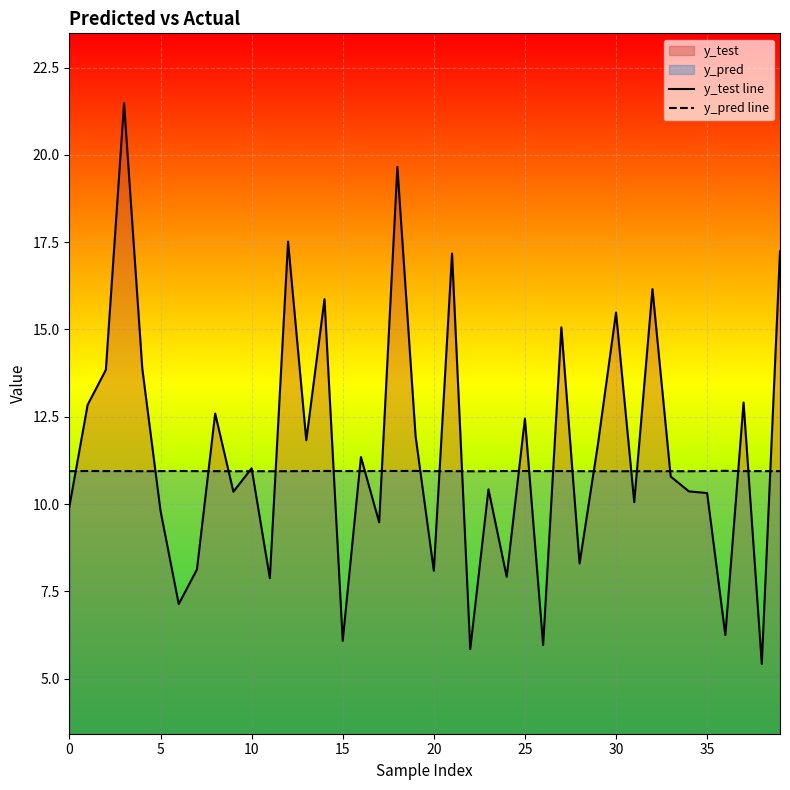

List the series in order of their peak value, highest first.

y_test line, y_pred line